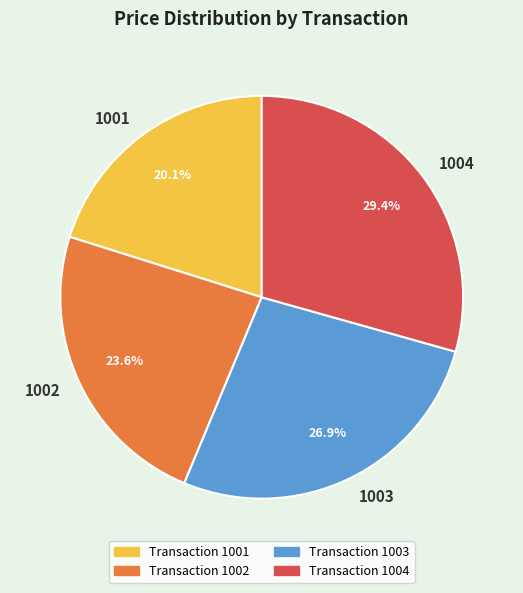

To the nearest percent, what is the average slice percentage?

25%